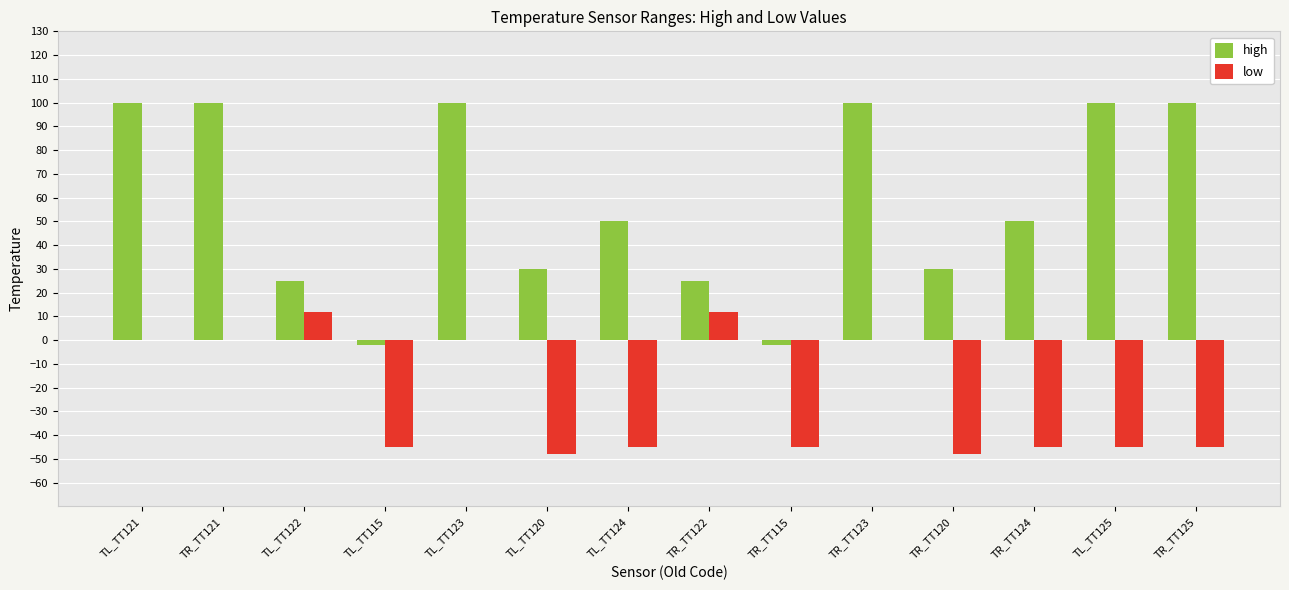

Reading right to left, what are all the values shown in this chart?

high: 100	100	50	30	100	-2	25	50	30	100	-2	25	100	100
low: -45	-45	-45	-48	0	-45	12	-45	-48	0	-45	12	0	0